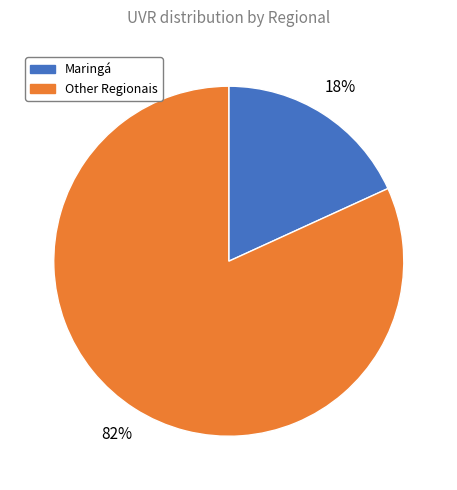

Count the number of slices in the pie.

2